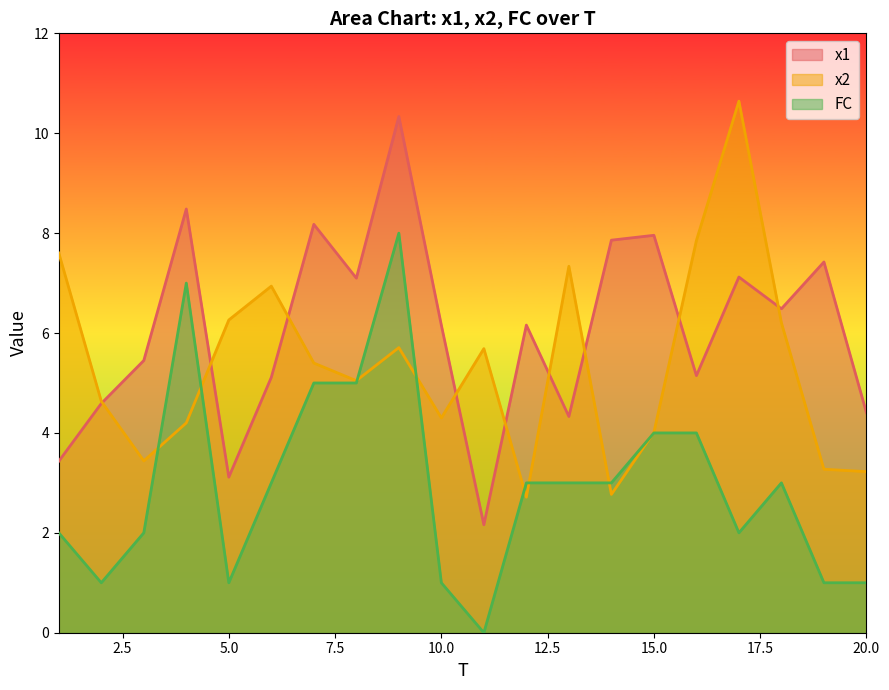

Rank the categories by x1 value from highest to lowest.

9, 4, 7, 15, 14, 19, 17, 8, 18, 12, 10, 3, 16, 6, 2, 20, 13, 1, 5, 11